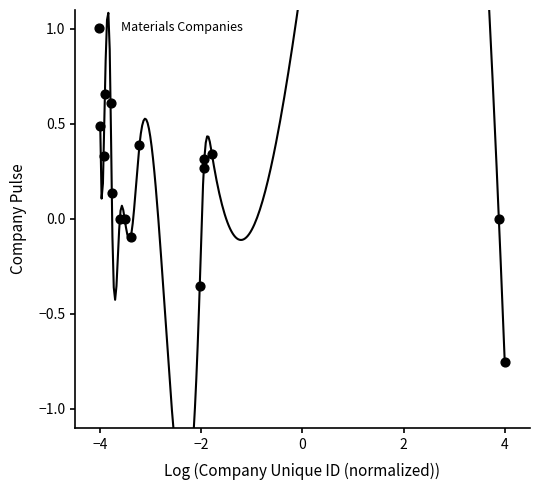

What is the range of Y values (max minus min)?

1.4